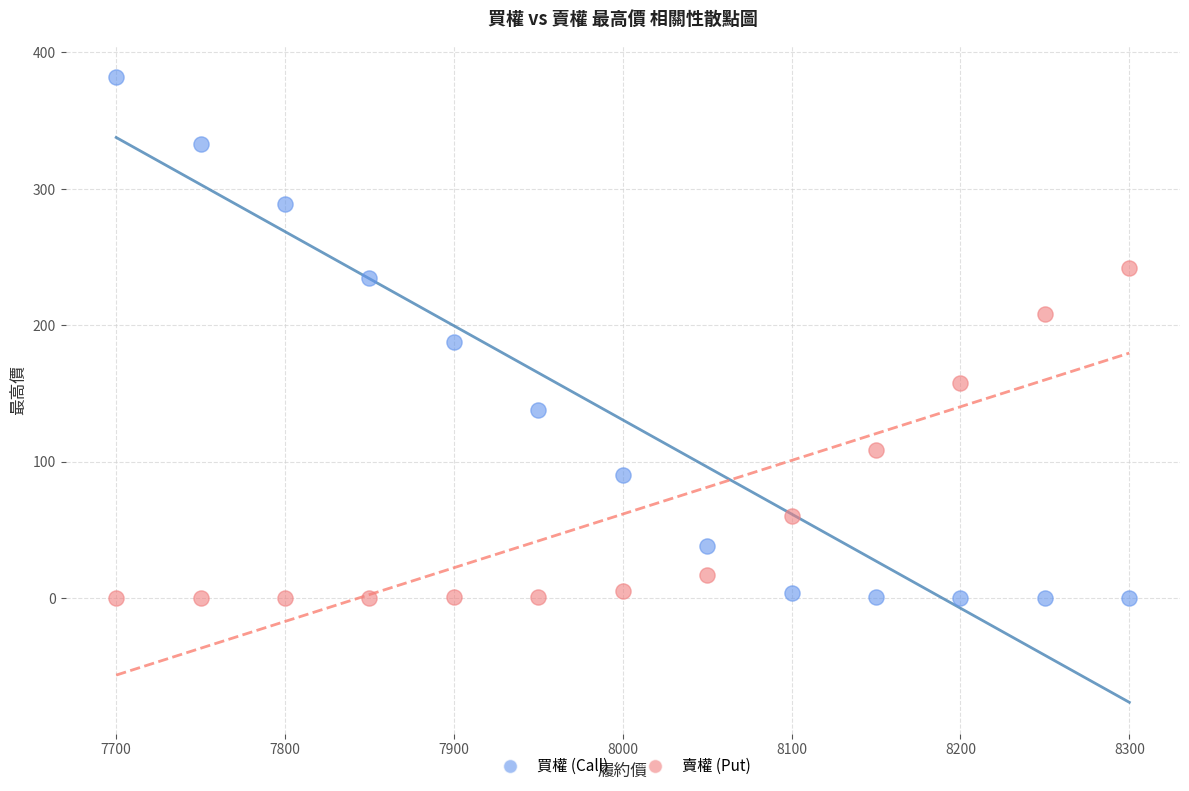

What is the X range (max minus min) for the scatter plot?

600.0